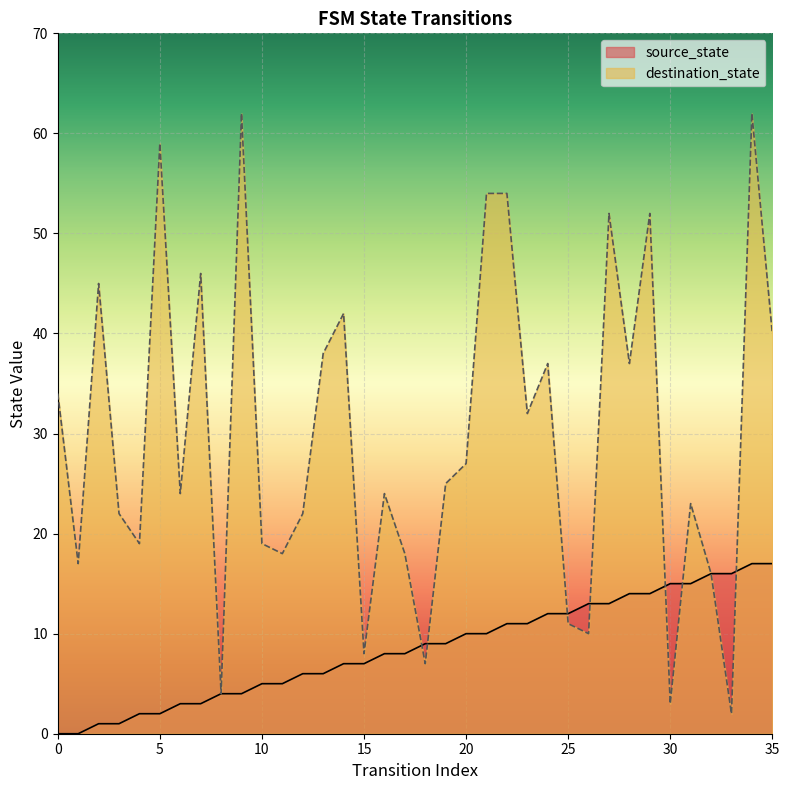

Reading left to right, transcribe all the data shown in this chart.

source_state: 0	0	1	1	2	2	3	3	4	4	5	5	6	6	7	7	8	8	9	9	10	10	11	11	12	12	13	13	14	14	15	15	16	16	17	17
destination_state: 34	17	45	22	19	59	24	46	4	62	19	18	22	38	42	8	24	18	7	25	27	54	54	32	37	11	10	52	37	52	3	23	16	2	62	40